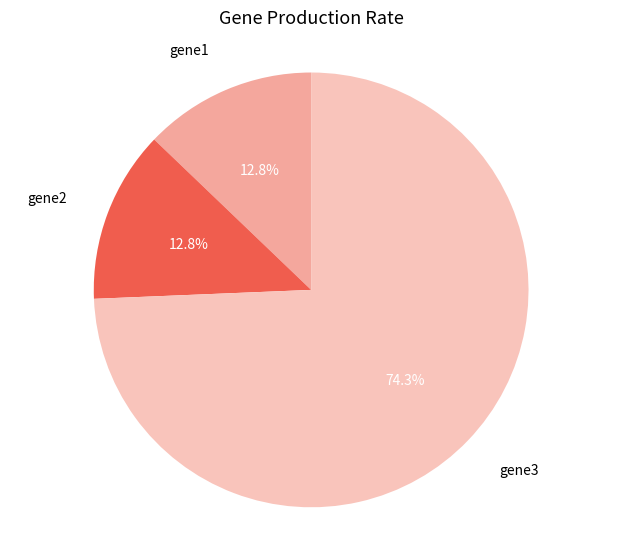

Rank the categories by value from highest to lowest.

gene3, gene1, gene2